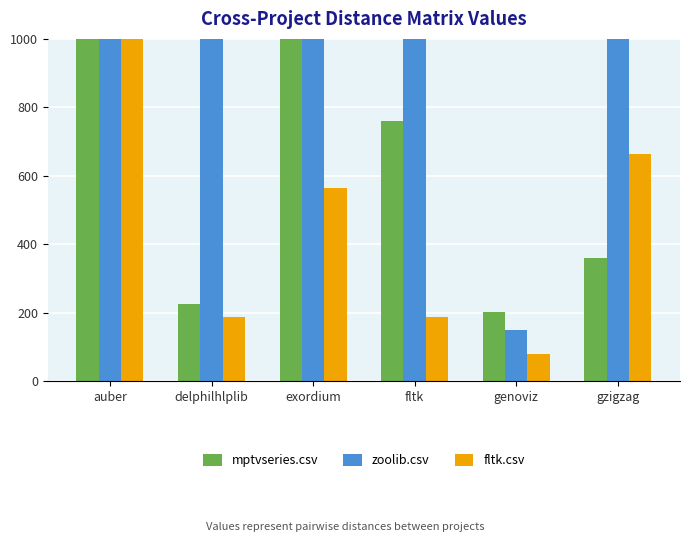

Where is mptvseries.csv nearest to the value 795?

fltk